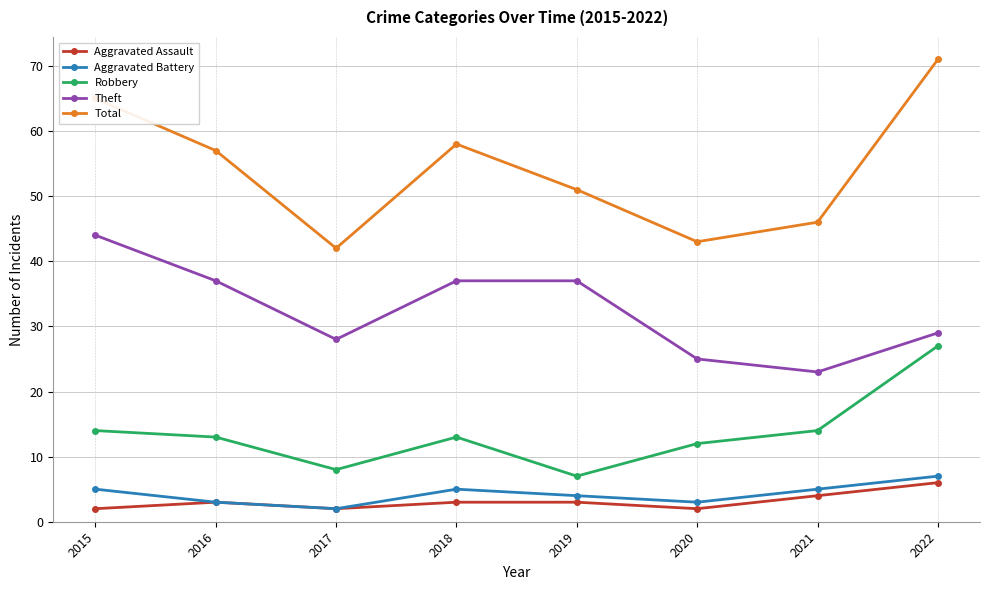

What is the value of the Robbery point at the 8th from the left?

27